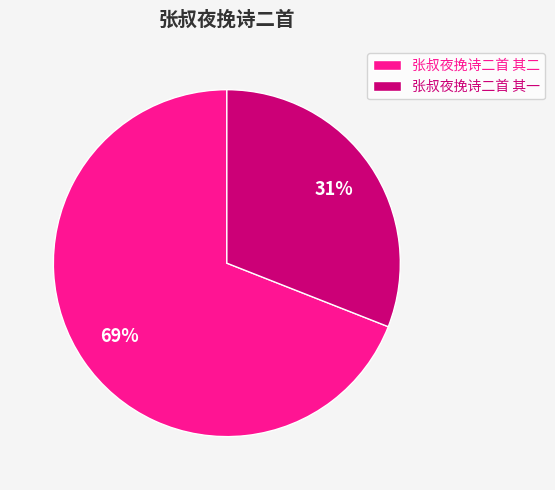

Rank the categories by value from highest to lowest.

张叔夜挽诗二首 其二, 张叔夜挽诗二首 其一